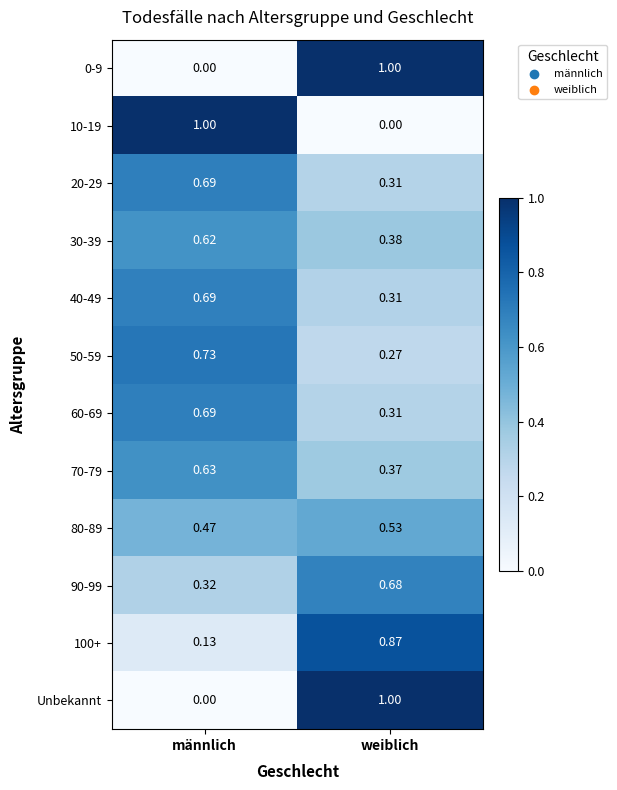

At which label is 10-19 closest to 0?

weiblich